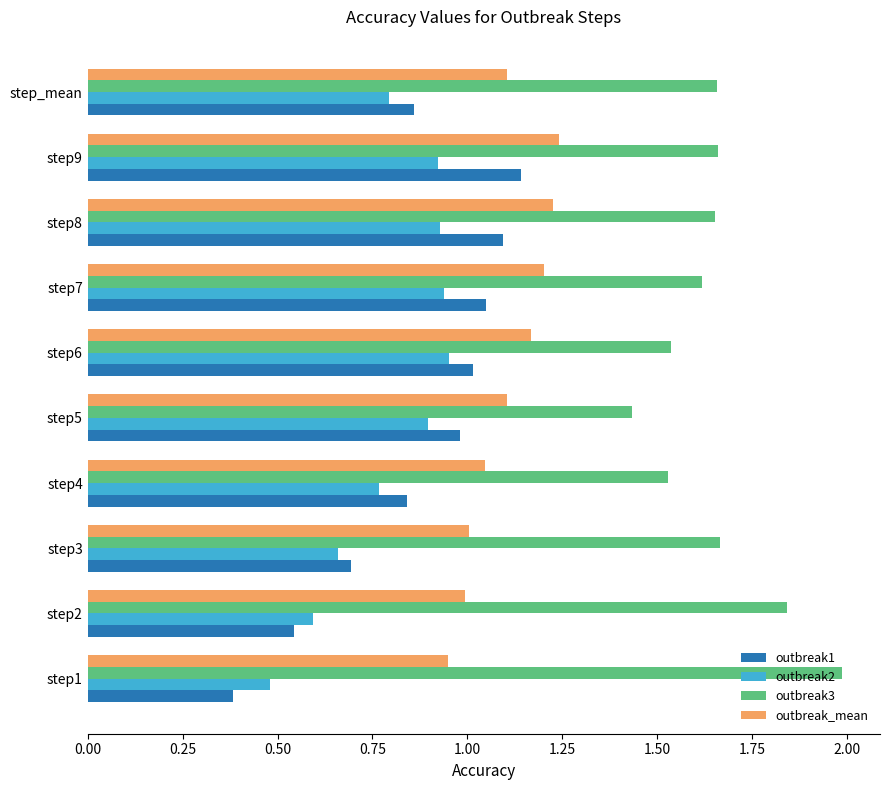

Which series has the largest range (max minus min)?

outbreak1